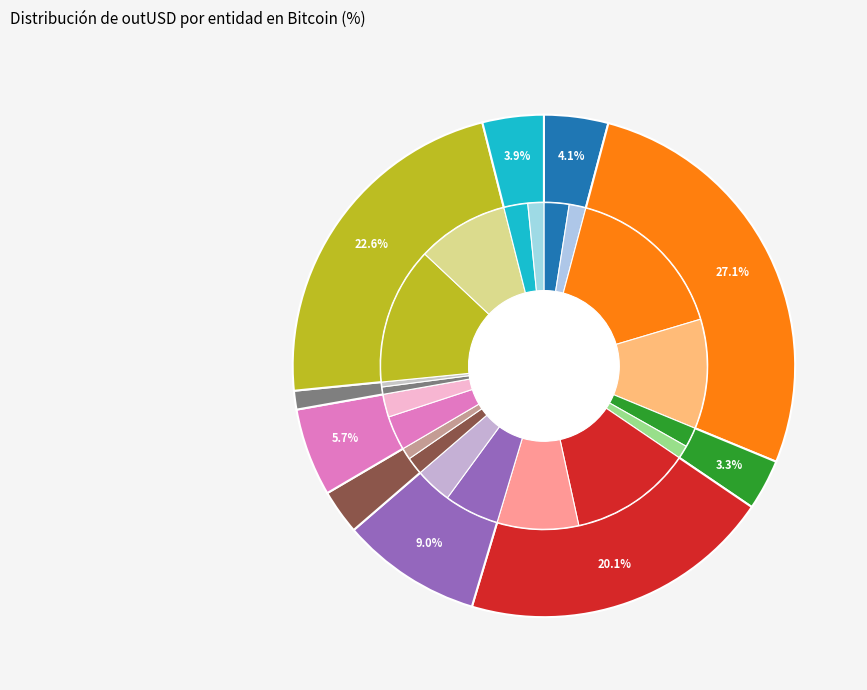

True or false: Deribit accounts for 4% of the total.

True